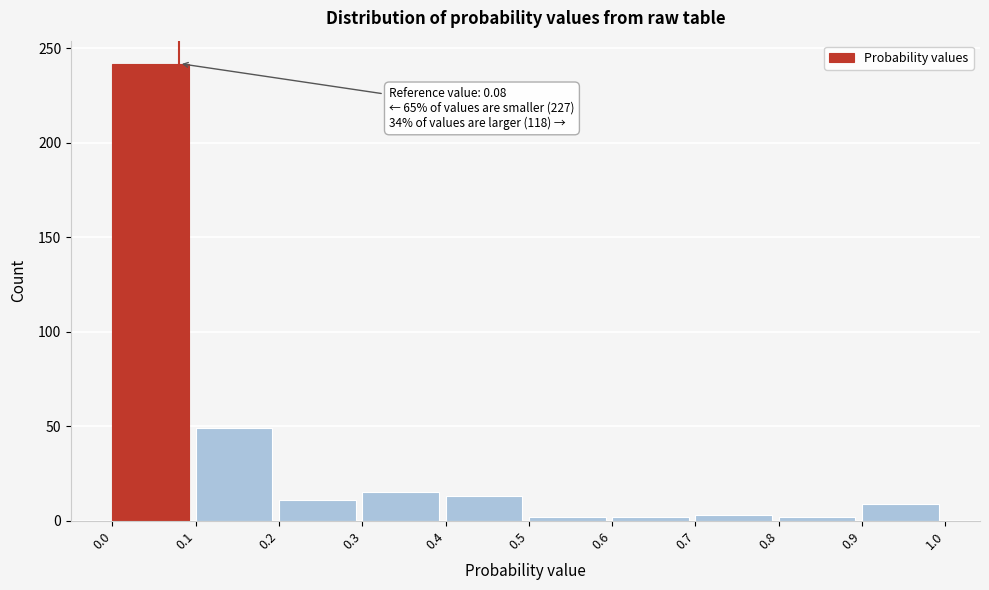

Over which range of the x-axis is the bar tallest?

0.0 to 0.1